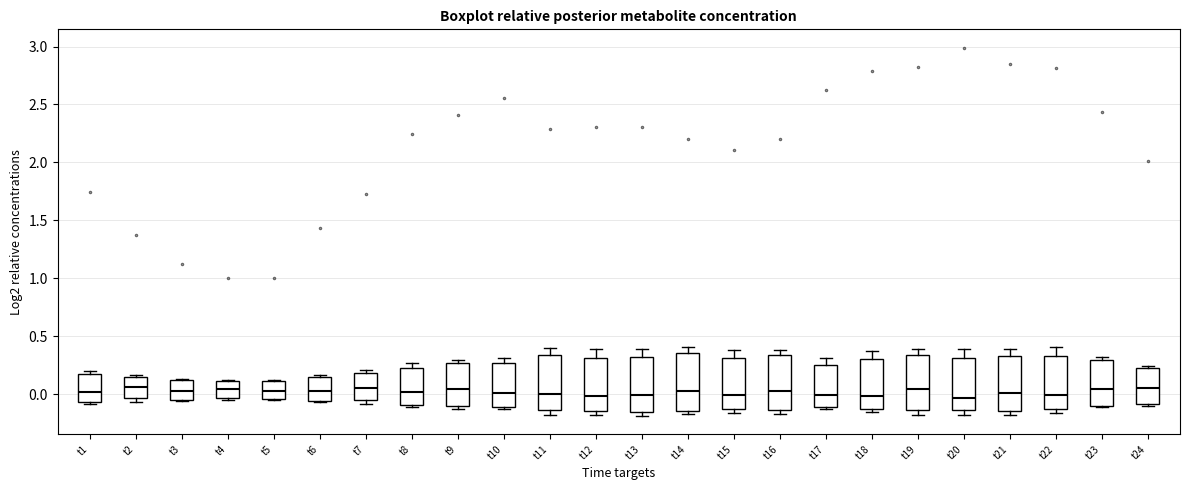

Reading left to right, read every box against the y-axis: the position of its median line, the range the box covers, and the ends of its whiskers. The values are not printed on the chart, so give them approximately, as read against the axis.

t1: median 0.00, box -0.05 to 0.20, whiskers -0.10 to 0.20 (just above the box's upper edge)
t2: median 0.05, box -0.05 to 0.15, whiskers -0.05 (just below the box's lower edge) to 0.15 (just above the box's upper edge)
t3: median 0.05, box -0.05 to 0.15, whiskers -0.05 to 0.15
t4: median 0.05, box -0.05 to 0.10, whiskers -0.05 (just below the box's lower edge) to 0.10
t5: median 0.05, box -0.05 to 0.10, whiskers -0.05 to 0.10
t6: median 0.00, box -0.05 to 0.15, whiskers -0.05 to 0.15 (just above the box's upper edge)
t7: median 0.05, box -0.05 to 0.20, whiskers -0.10 to 0.20 (just above the box's upper edge)
t8: median 0.00, box -0.10 to 0.25, whiskers -0.10 (just below the box's lower edge) to 0.25 (just above the box's upper edge)
t9: median 0.05, box -0.10 to 0.25, whiskers -0.10 (just below the box's lower edge) to 0.30
t10: median 0.00, box -0.10 to 0.25, whiskers -0.15 to 0.30
t11: median 0.00, box -0.15 to 0.35, whiskers -0.20 to 0.40
t12: median 0.00, box -0.15 to 0.30, whiskers -0.20 to 0.40
t13: median 0.00, box -0.15 to 0.30, whiskers -0.20 to 0.40
t14: median 0.05, box -0.15 to 0.35, whiskers -0.15 (just below the box's lower edge) to 0.40
t15: median 0.00, box -0.15 to 0.30, whiskers -0.15 (just below the box's lower edge) to 0.40
t16: median 0.05, box -0.15 to 0.35, whiskers -0.15 (just below the box's lower edge) to 0.40
t17: median 0.00, box -0.10 to 0.25, whiskers -0.15 to 0.30
t18: median 0.00, box -0.15 to 0.30, whiskers -0.15 (just below the box's lower edge) to 0.35
t19: median 0.05, box -0.15 to 0.35, whiskers -0.20 to 0.40
t20: median -0.05, box -0.15 to 0.30, whiskers -0.20 to 0.40
t21: median 0.00, box -0.15 to 0.35, whiskers -0.20 to 0.40
t22: median 0.00, box -0.15 to 0.35, whiskers -0.15 (just below the box's lower edge) to 0.40
t23: median 0.05, box -0.10 to 0.30, whiskers -0.10 to 0.30 (just above the box's upper edge)
t24: median 0.05, box -0.10 to 0.25, whiskers -0.10 (just below the box's lower edge) to 0.25 (just above the box's upper edge)